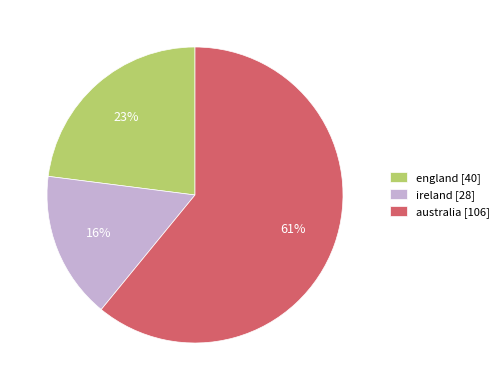

Combined, do australia [106] and ireland [28] account for over 50%?

Yes